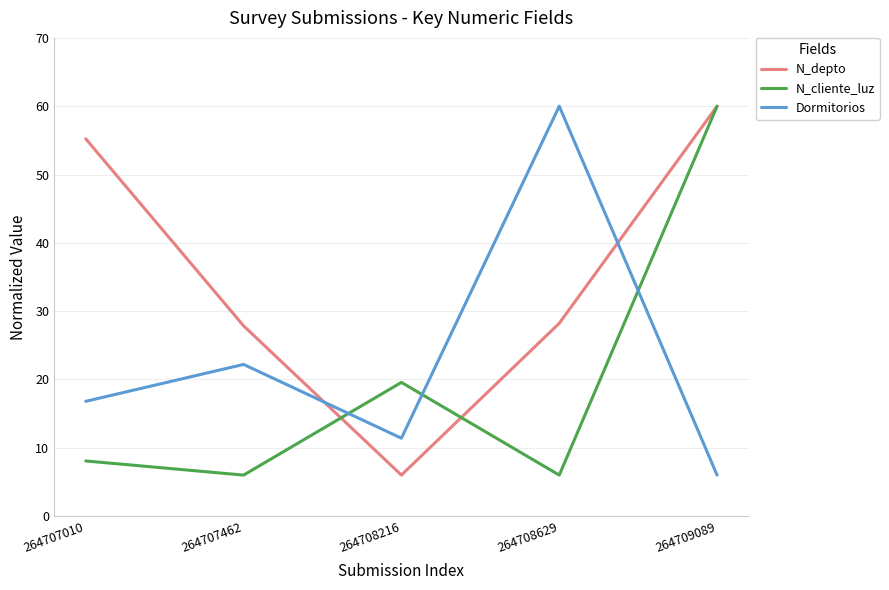

What is the difference between the highest and lowest values at 264709089?

54.0